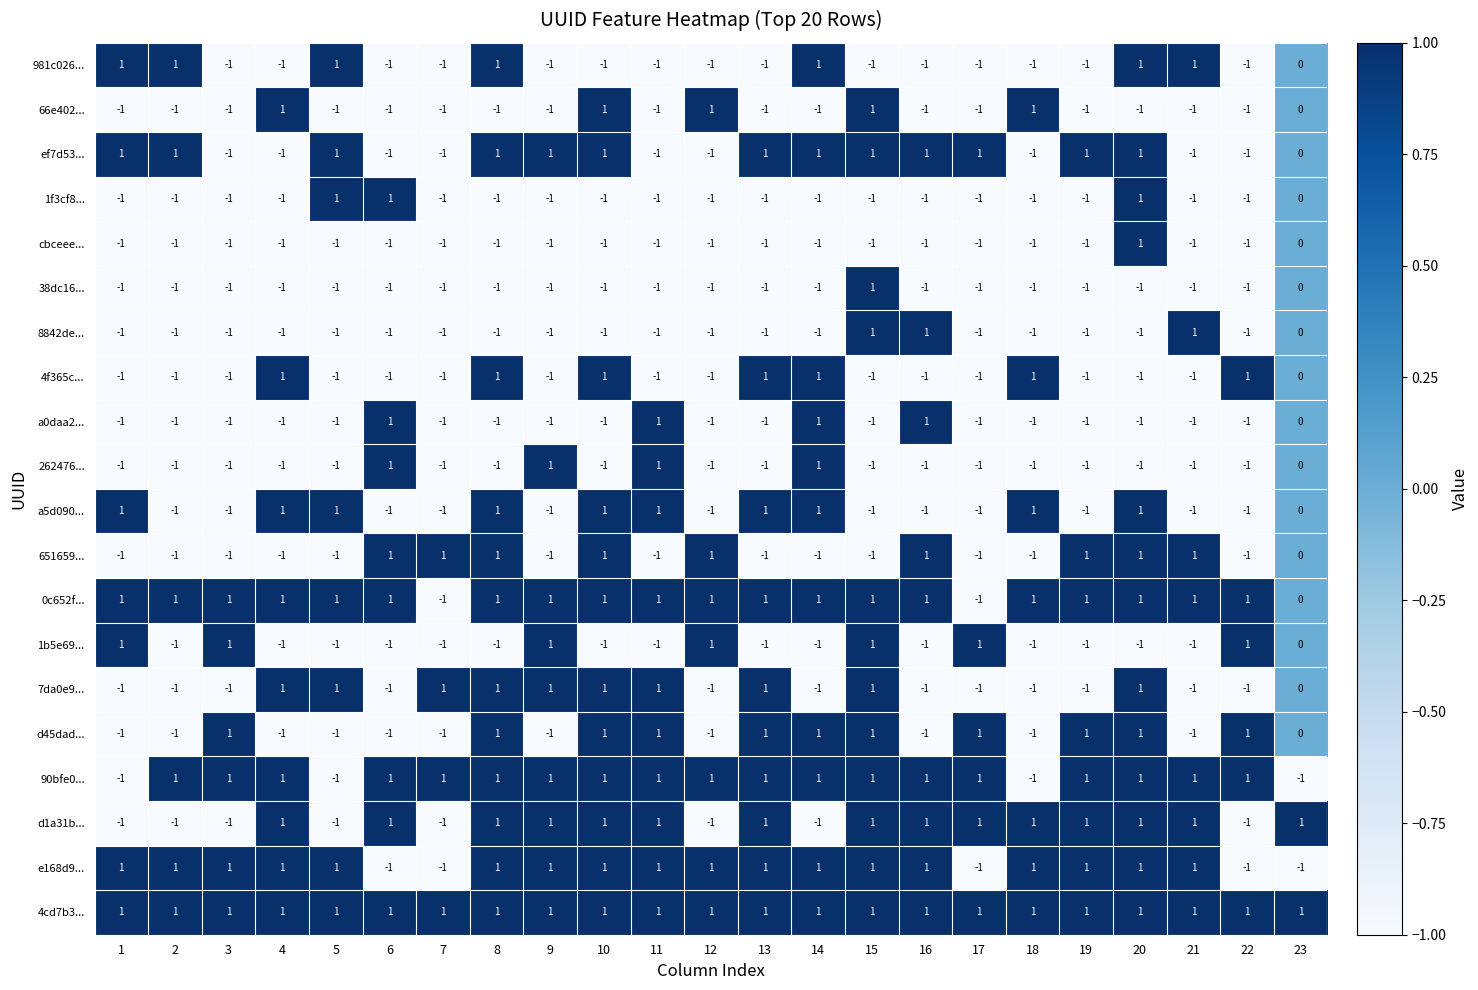

Where is 981c026... nearest to the value 0?

23